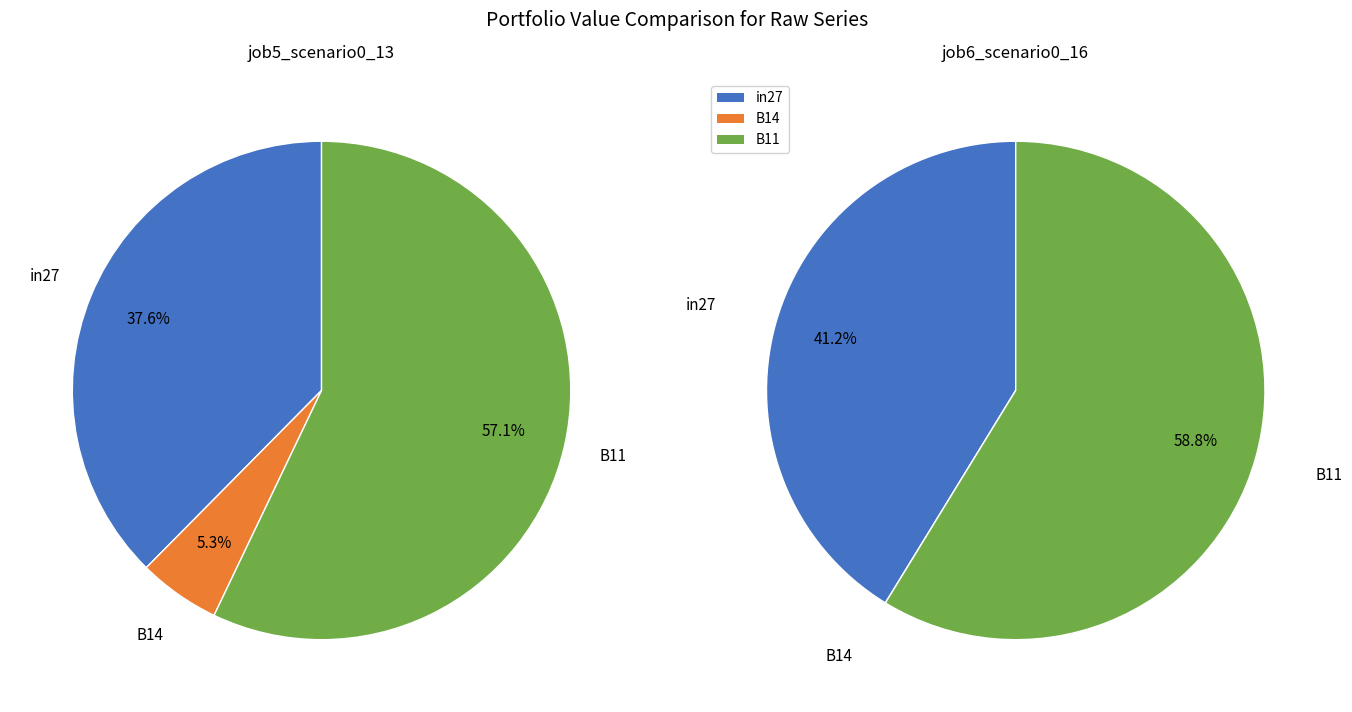

True or false: B11 accounts for 57% of the total.

True